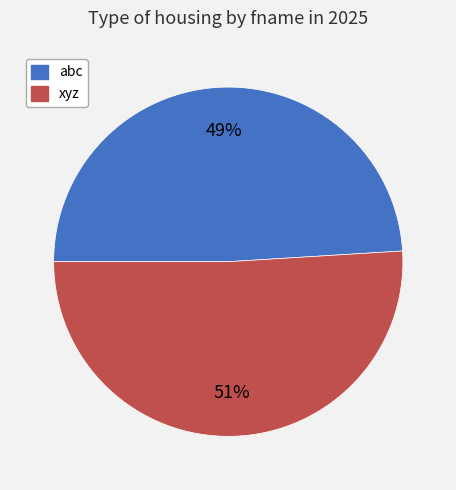

To the nearest percent, what is the combined percentage of xyz and abc?

100%